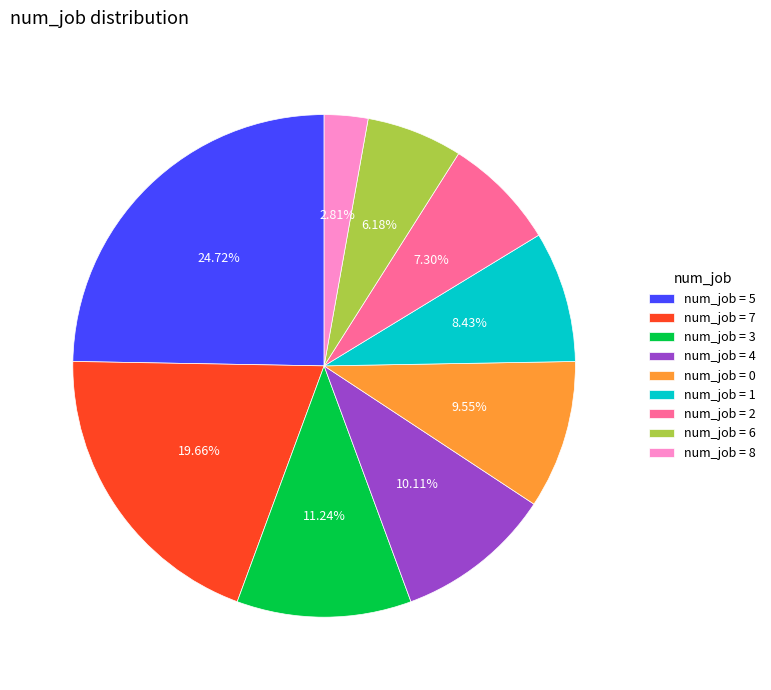

To the nearest percent, what is the difference between the largest and smallest slice percentages?

22%